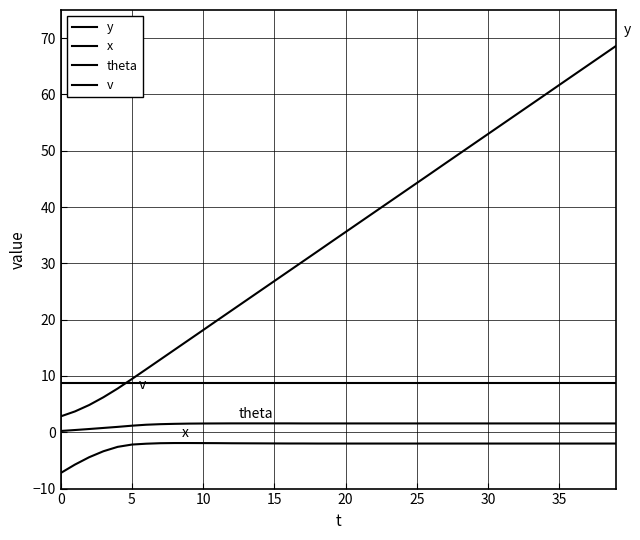

True or false: v has more than 1 interior local peaks.

False